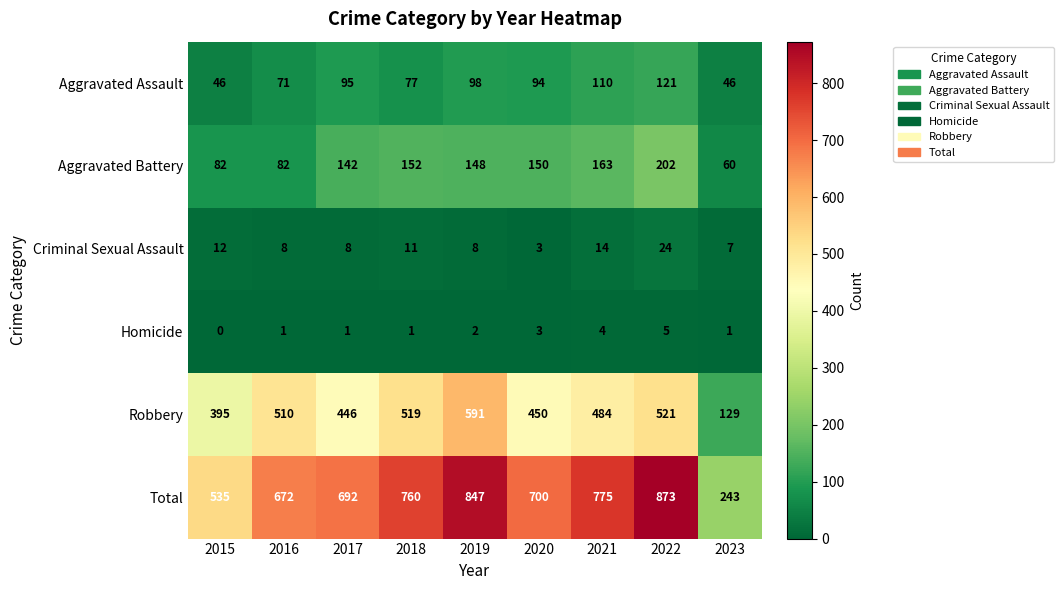

At which label is Robbery closest to 360?

2015